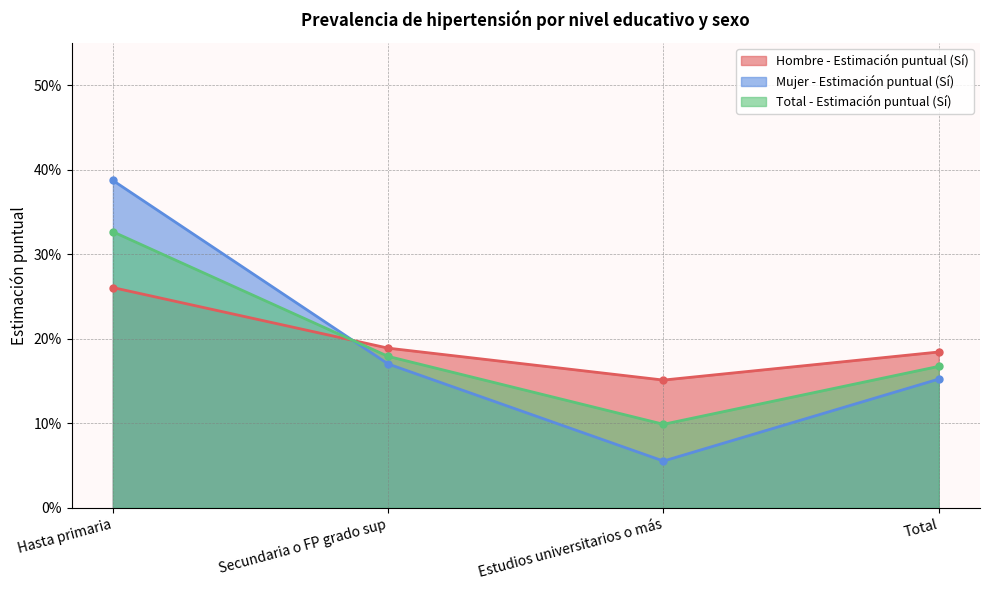

Between which two adjacent categories do Mujer - Estimación puntual (Sí) and Hombre - Estimación puntual (Sí) first intersect?

Hasta primaria and Secundaria o FP grado sup